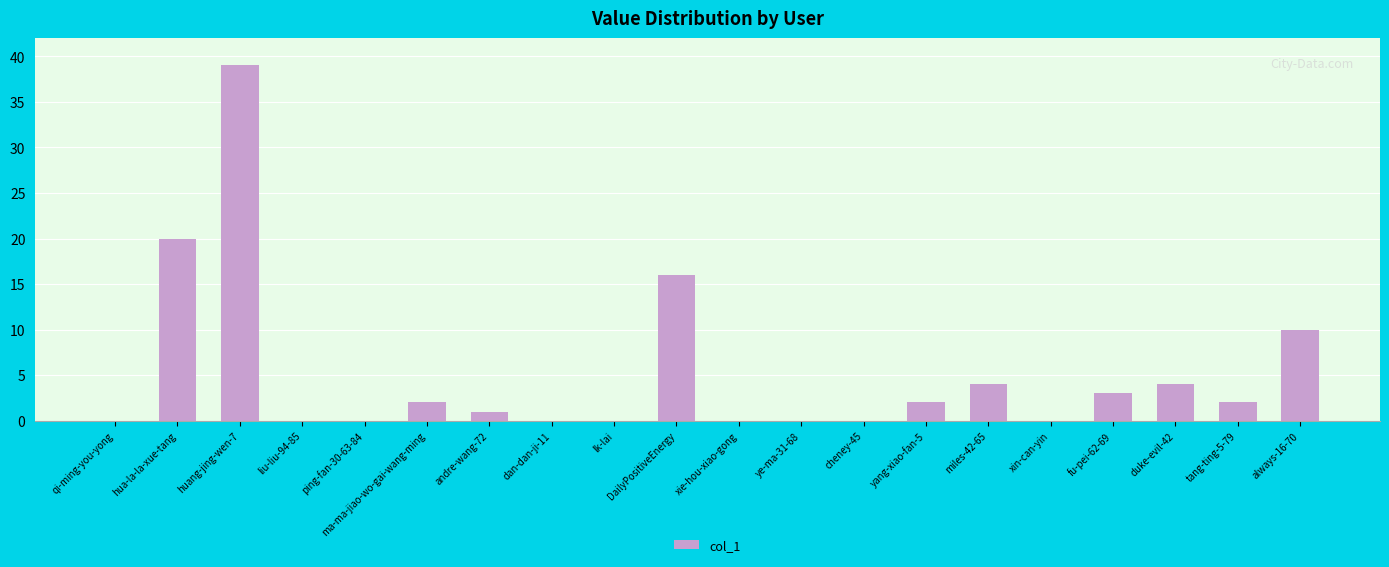

What is the change in value from andre-wang-72 to xie-hou-xiao-gong?

-1